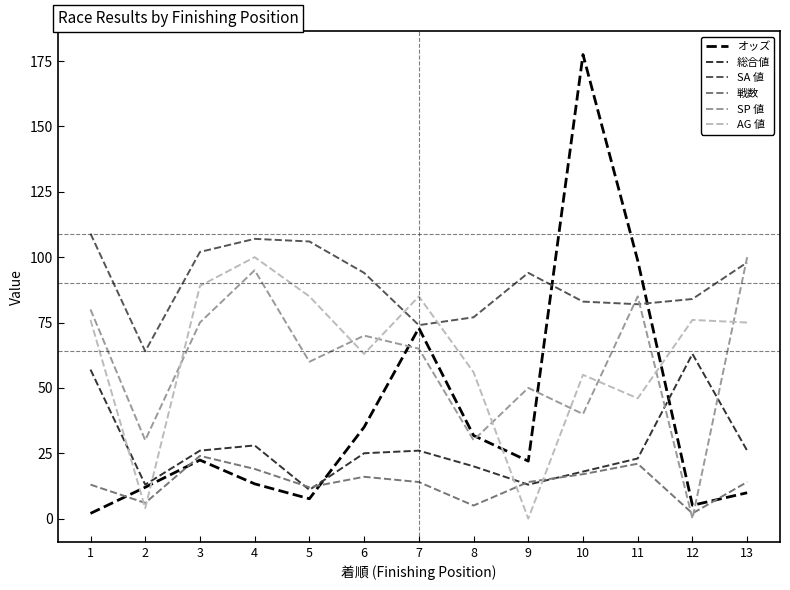

Between 2 and 13, which series saw the biggest shift?

AG 値